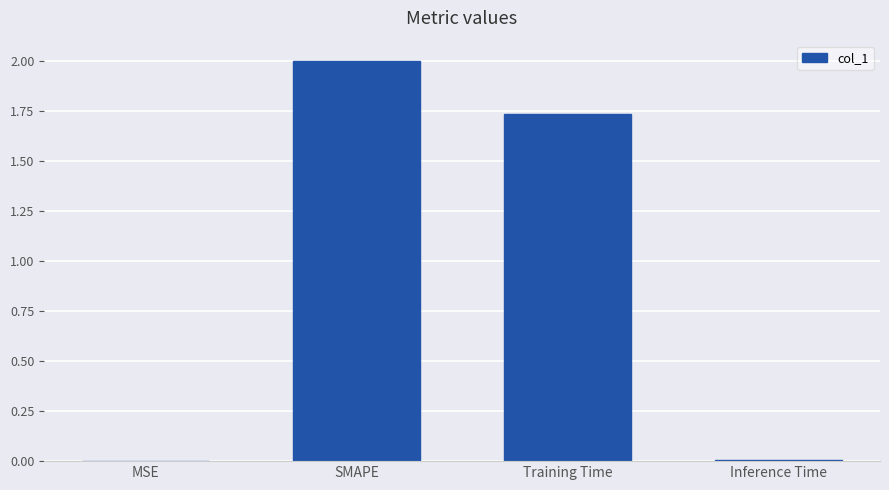

What is the greatest value displayed?

2.0